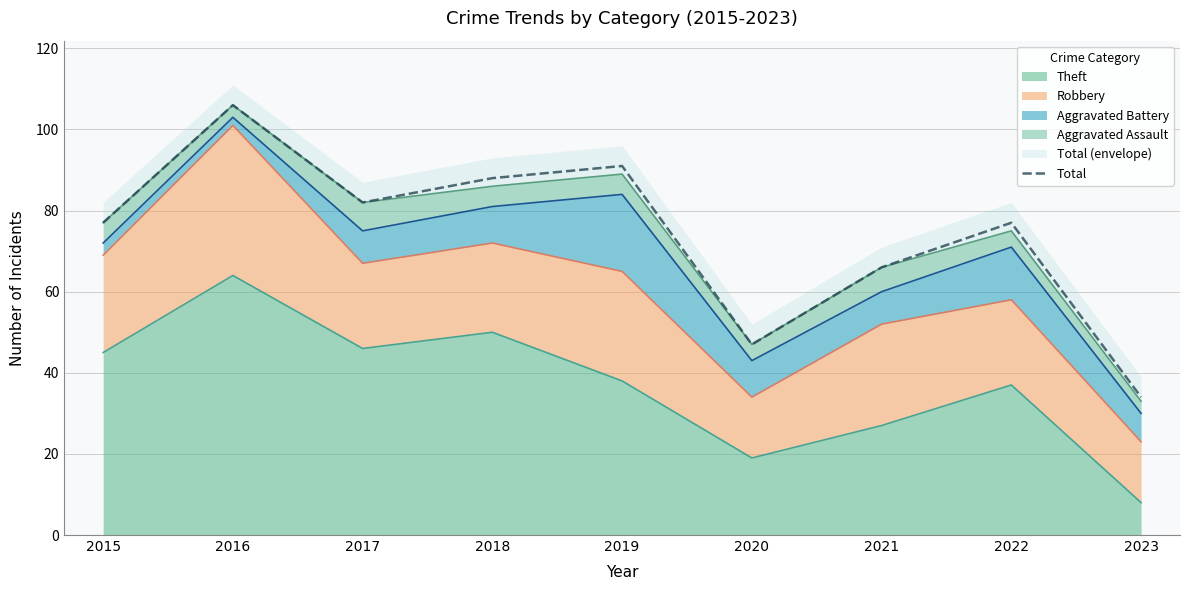

What is the maximum value shown in the chart?

106